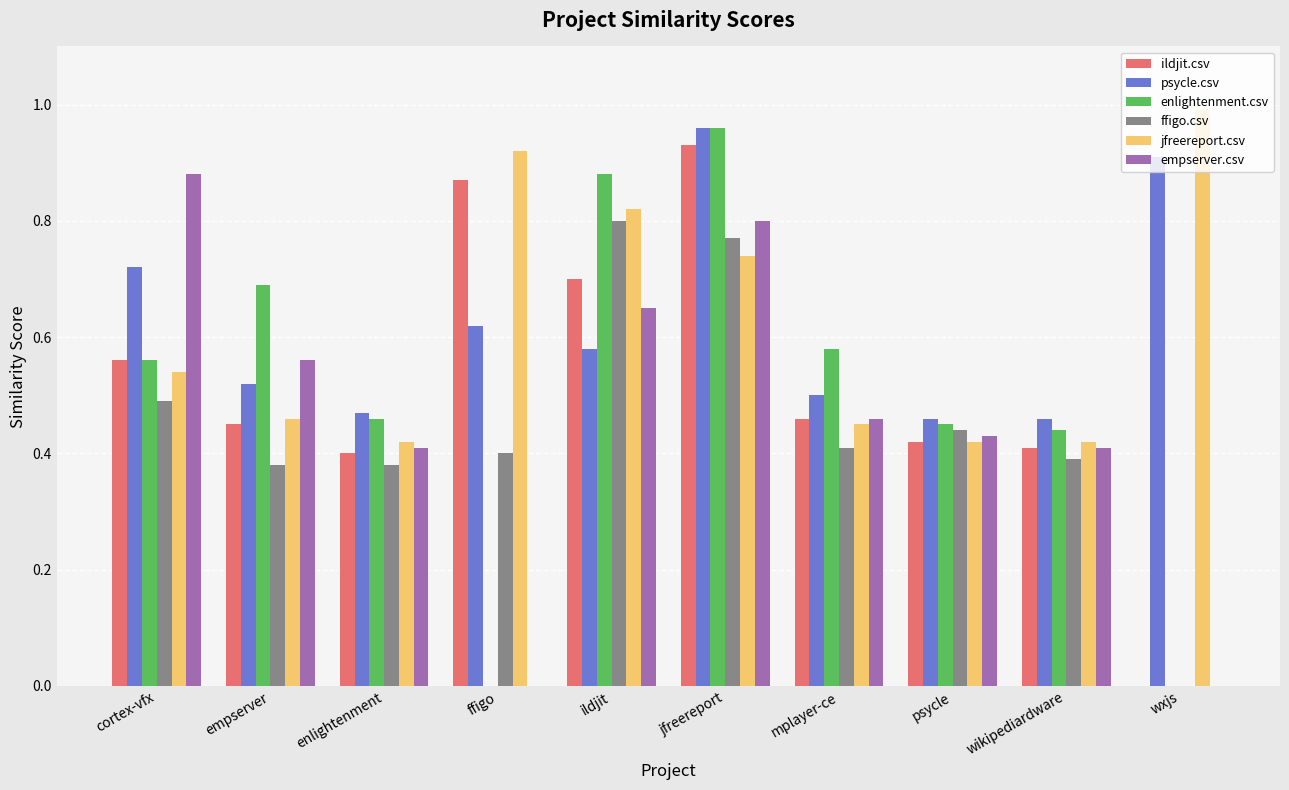

Is the value of empserver.csv at ffigo greater than the value of psycle.csv at wxjs?

No